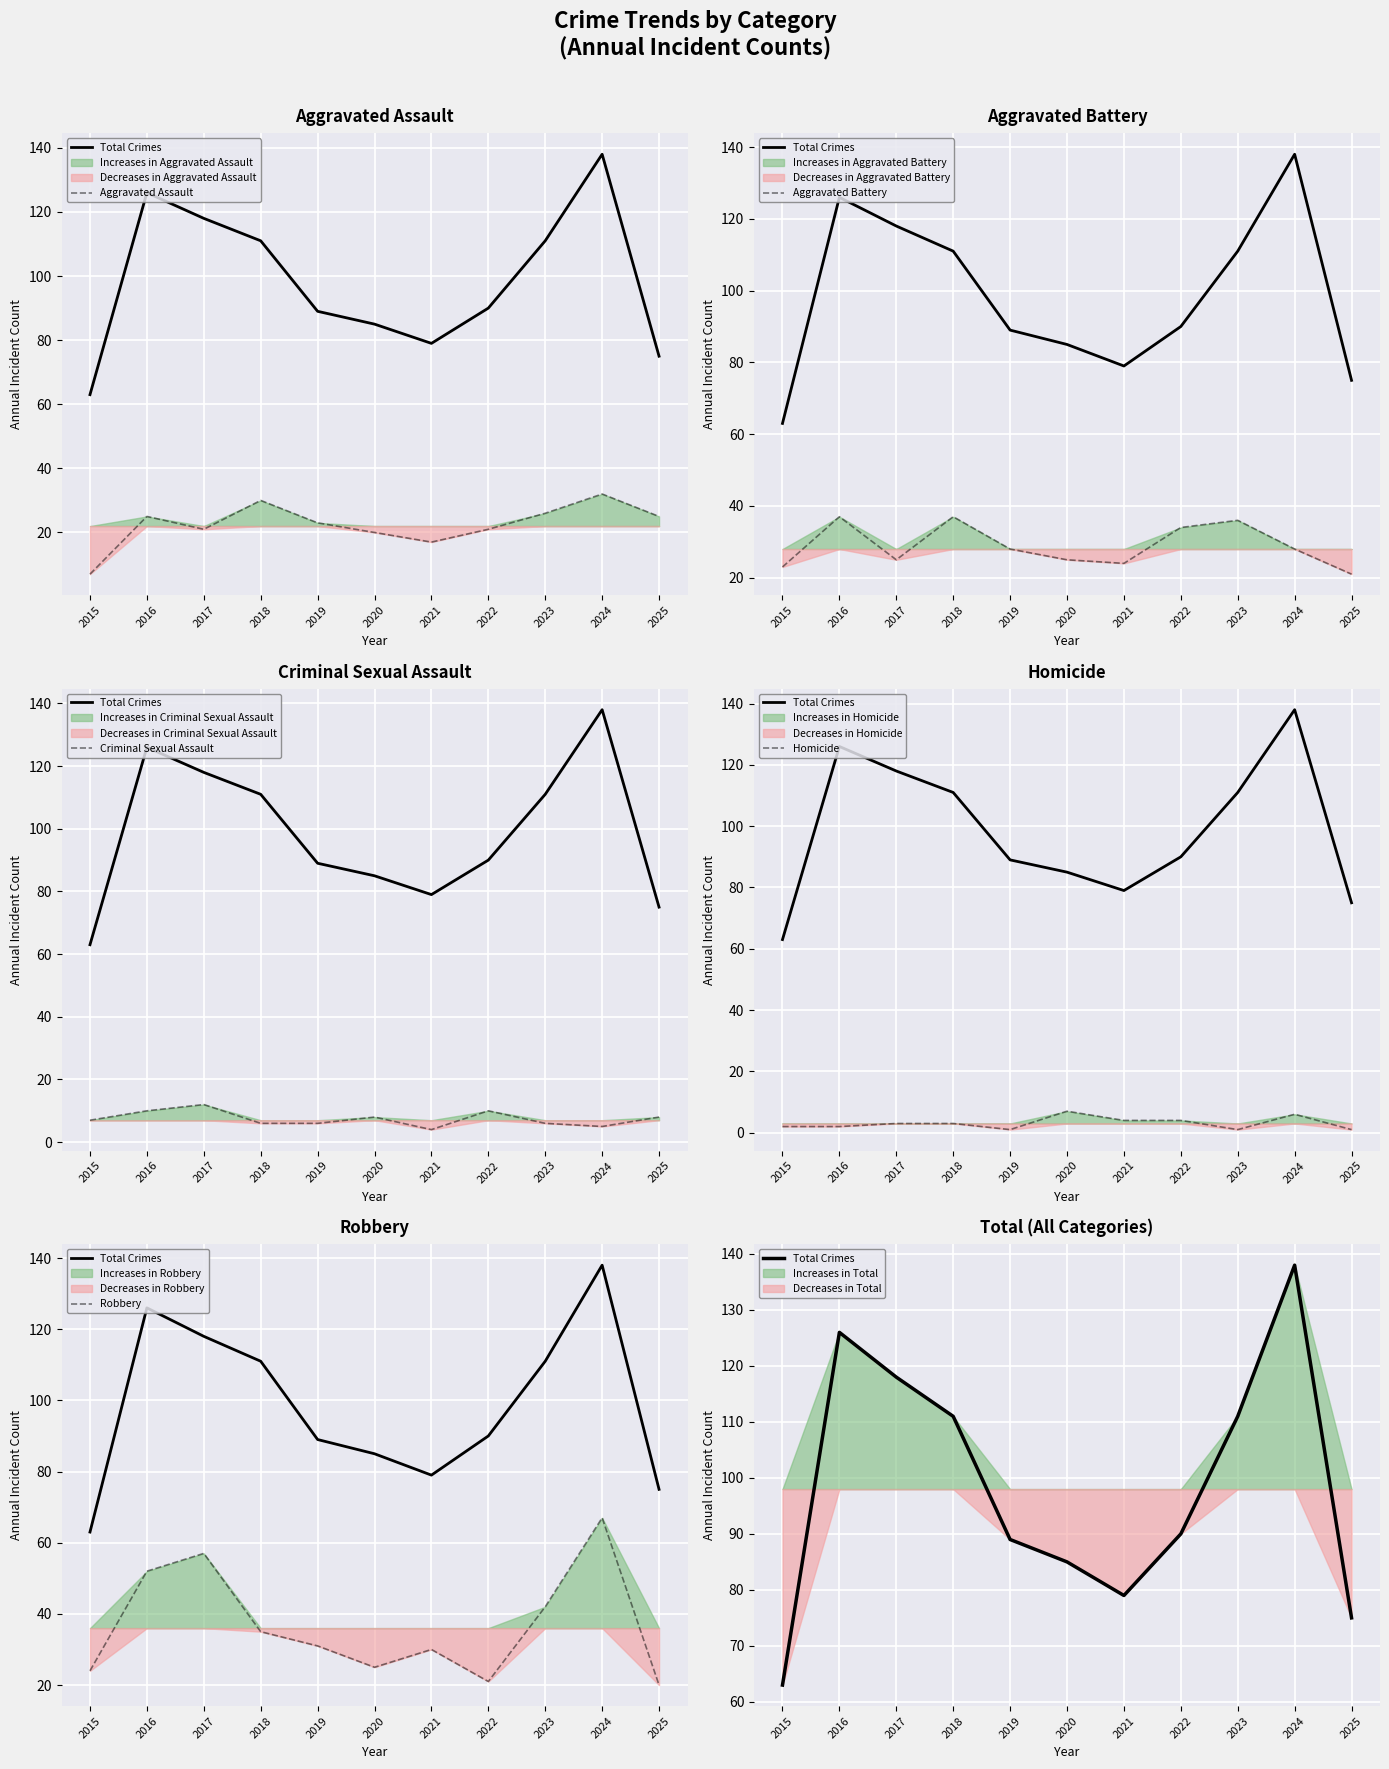

True or false: Aggravated Assault and Total Crimes intersect in this chart.

False